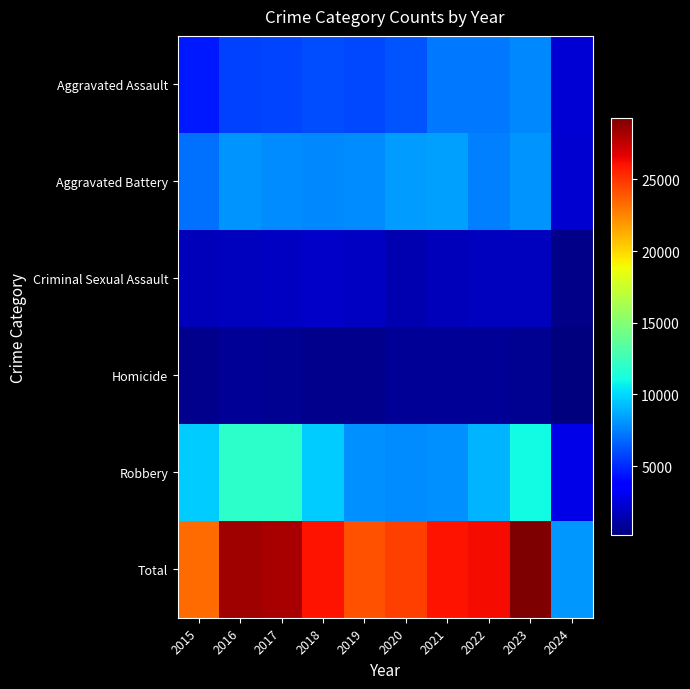

At 2016, list the series in order from smallest to largest.

Homicide, Criminal Sexual Assault, Aggravated Assault, Aggravated Battery, Robbery, Total